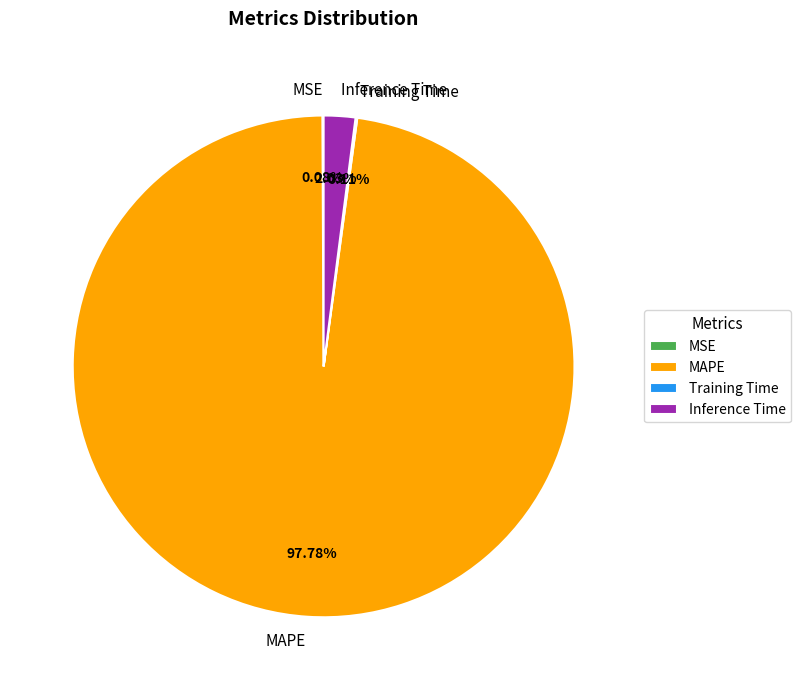

Does MAPE account for over 50% of the chart?

Yes